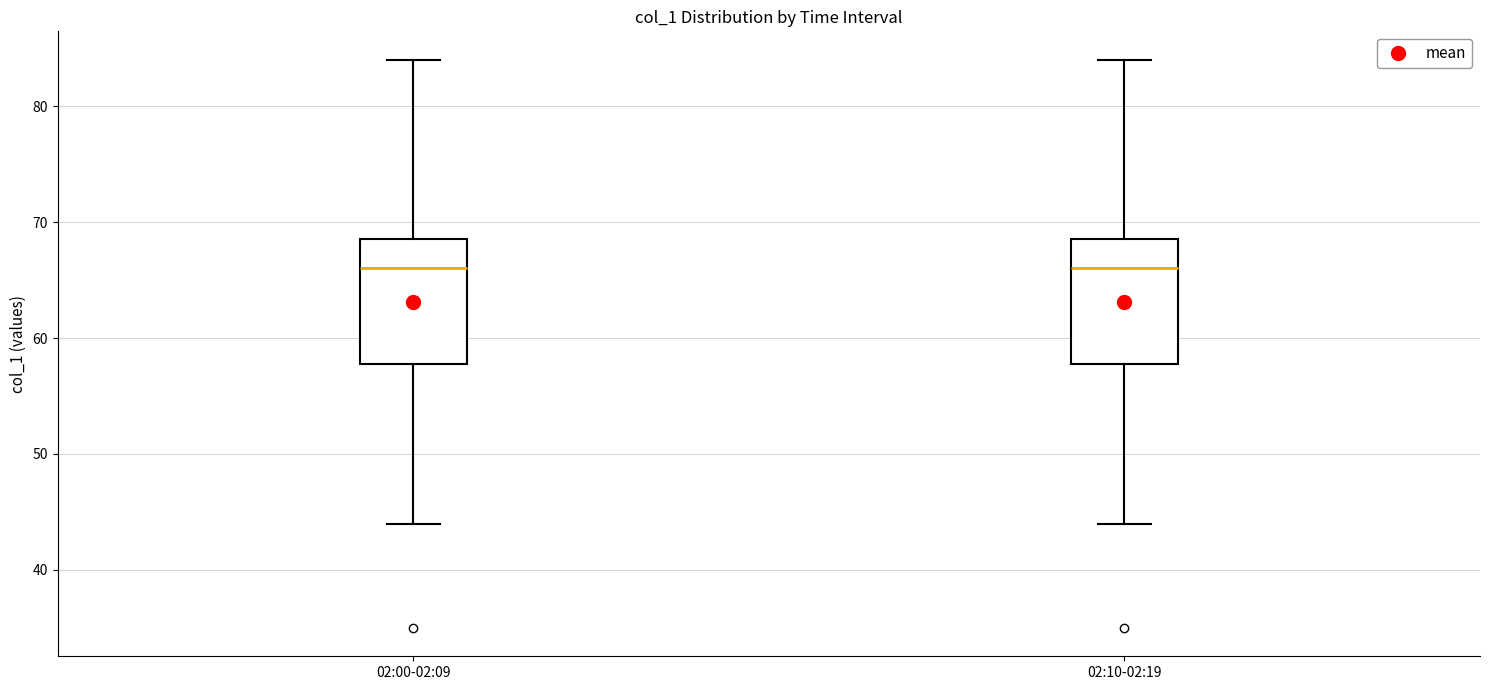

Where is the upper edge of the box for 02:10-02:19 on the y-axis? The values are not printed on the chart, so give them approximately, as read against the axis.

69